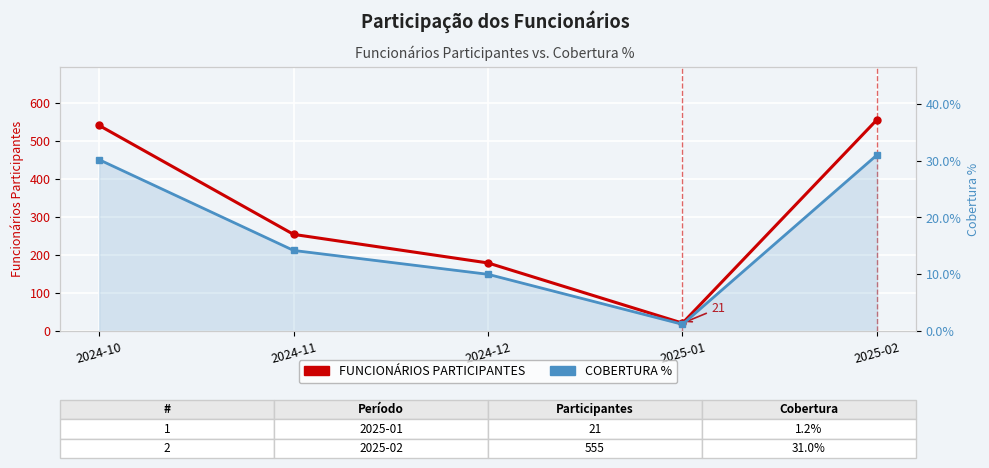

List the series in order of their overall mean, highest first.

FUNCIONÁRIOS PARTICIPANTES, COBERTURA %